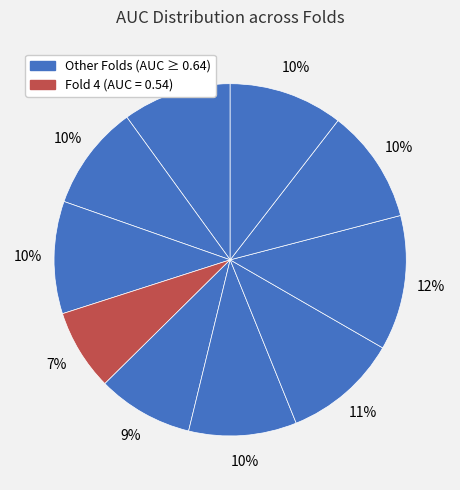

How many slices are in this pie chart?

10